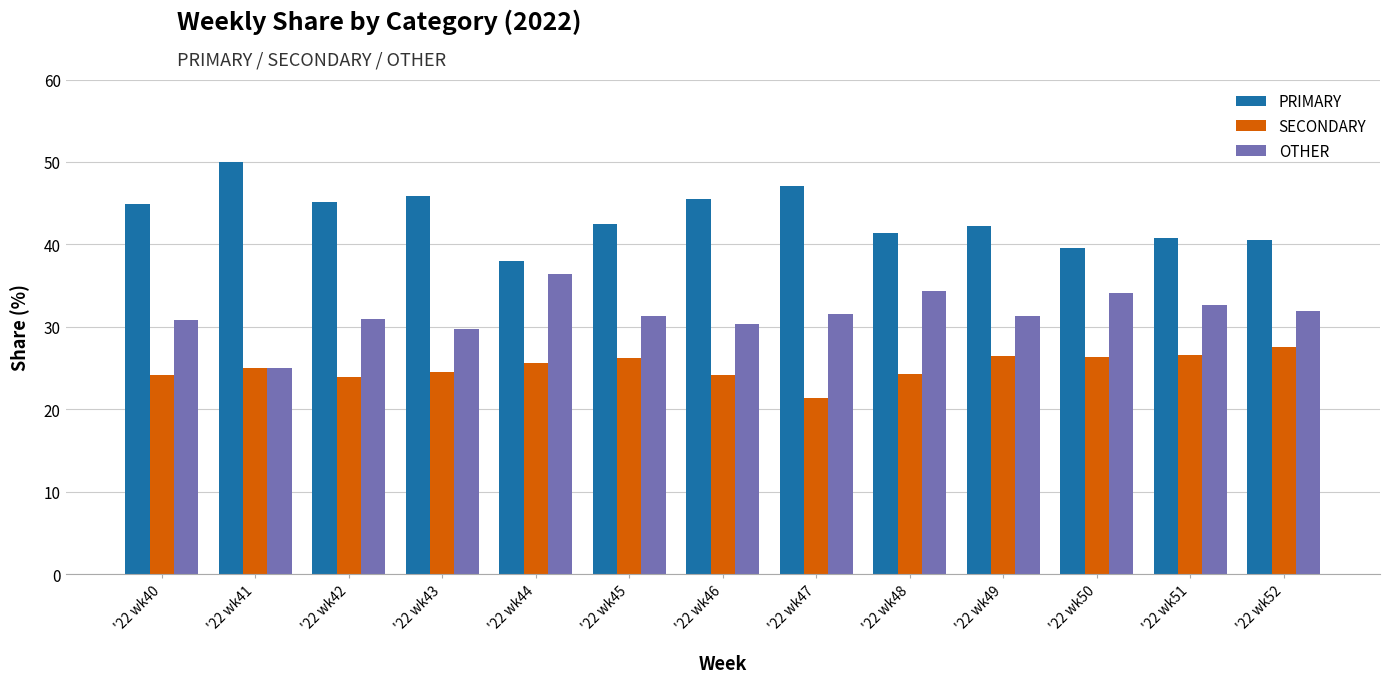

At how many categories does at least one series exceed 23?

13